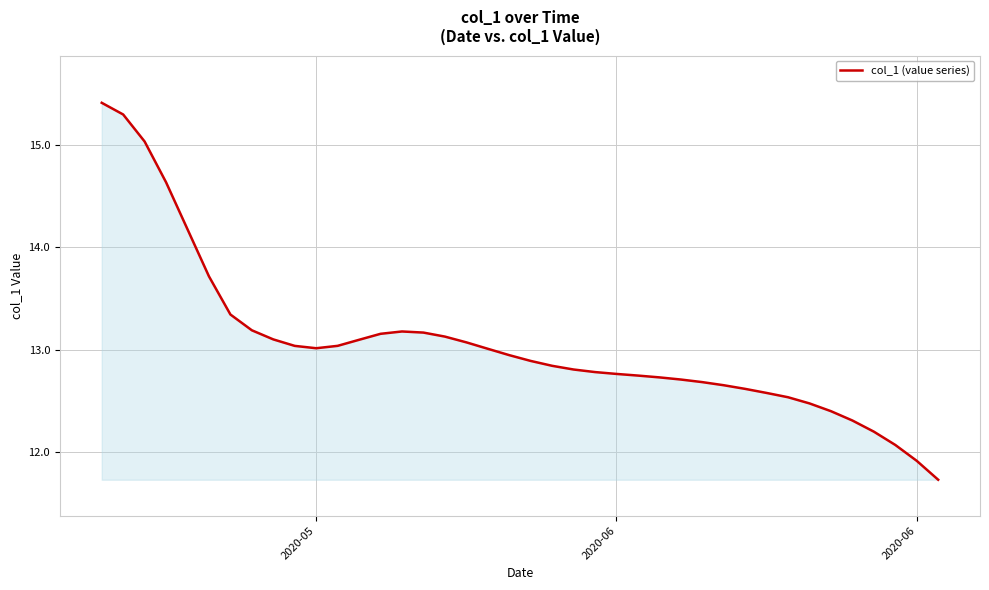

What is the greatest value displayed?

15.4